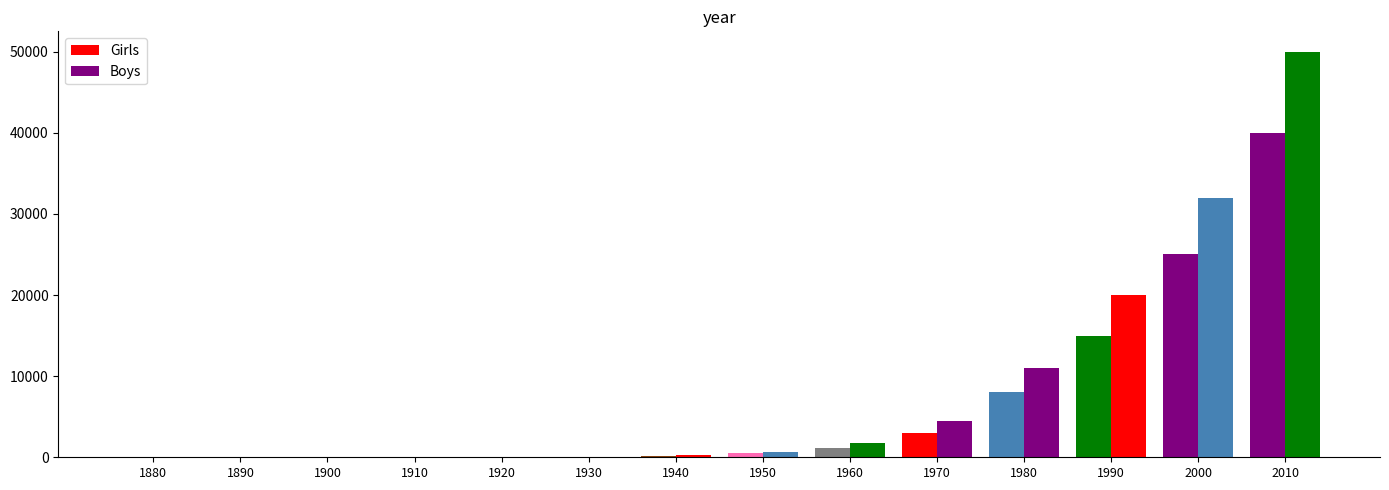

Count the number of data series in this chart.

2